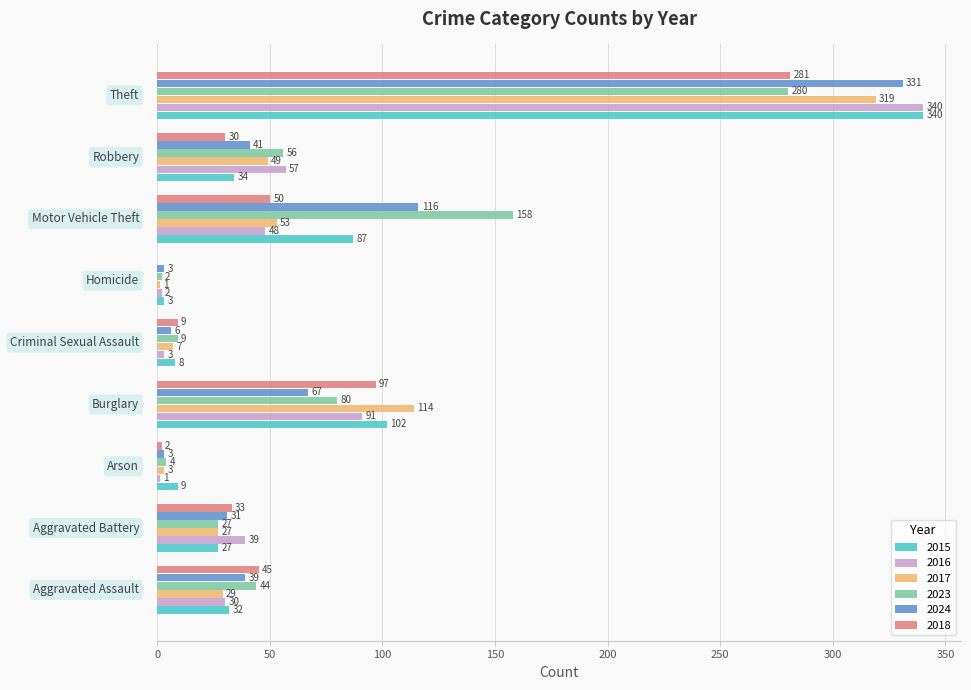

What is the highest value of the 2018 series?

281